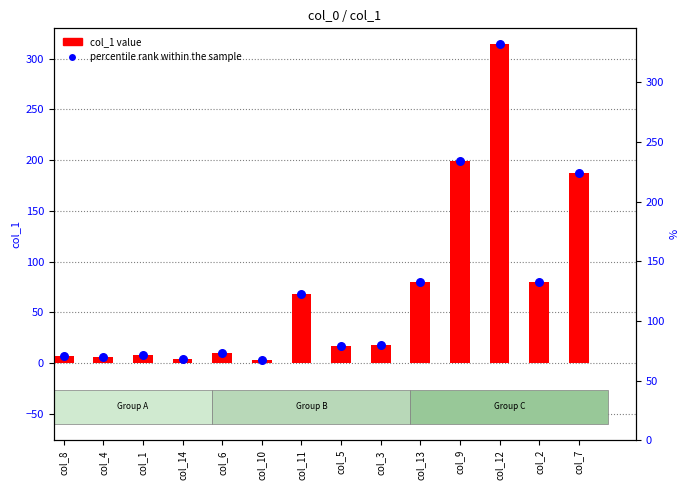

Which series has the widest spread of Y values?

col_1 value